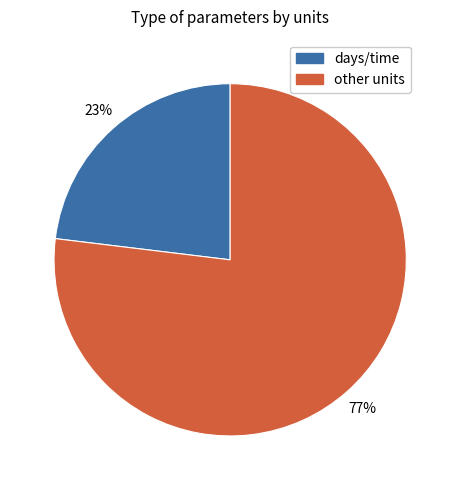

Which has a higher value, other units or days/time?

other units